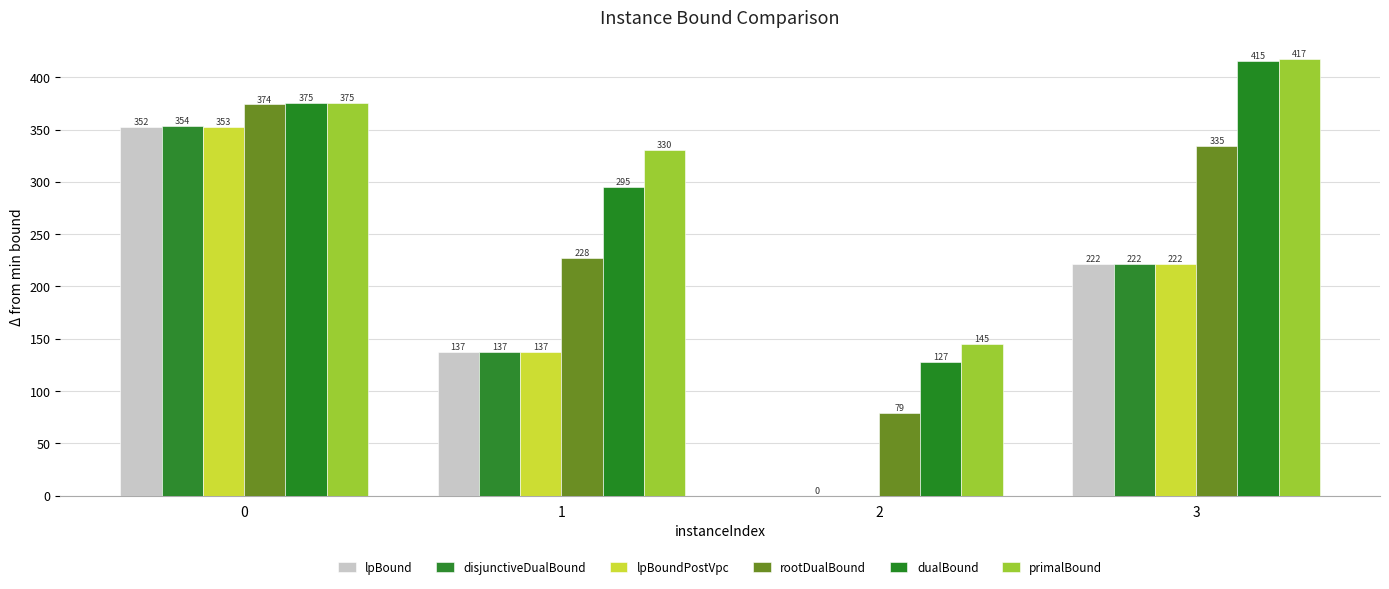

How many groups of bars are there?

4